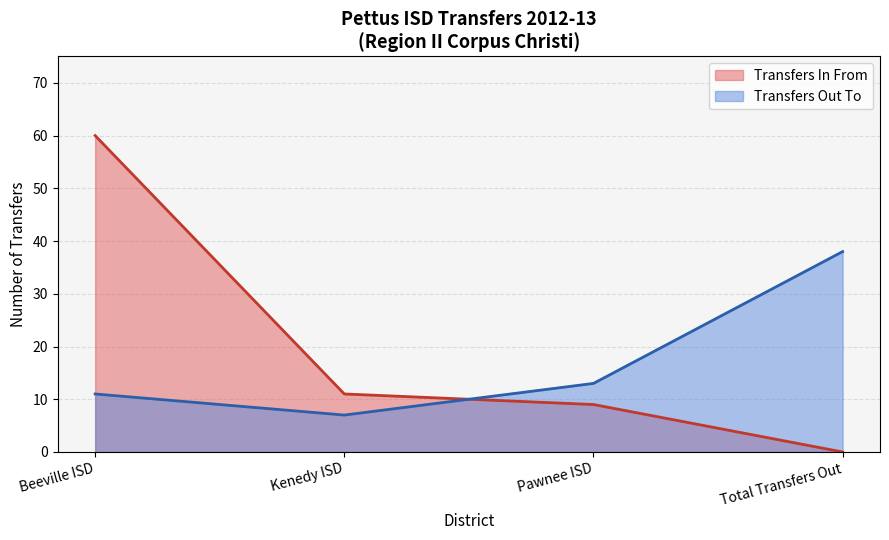

At which category does the data reach its first local valley?

Kenedy ISD